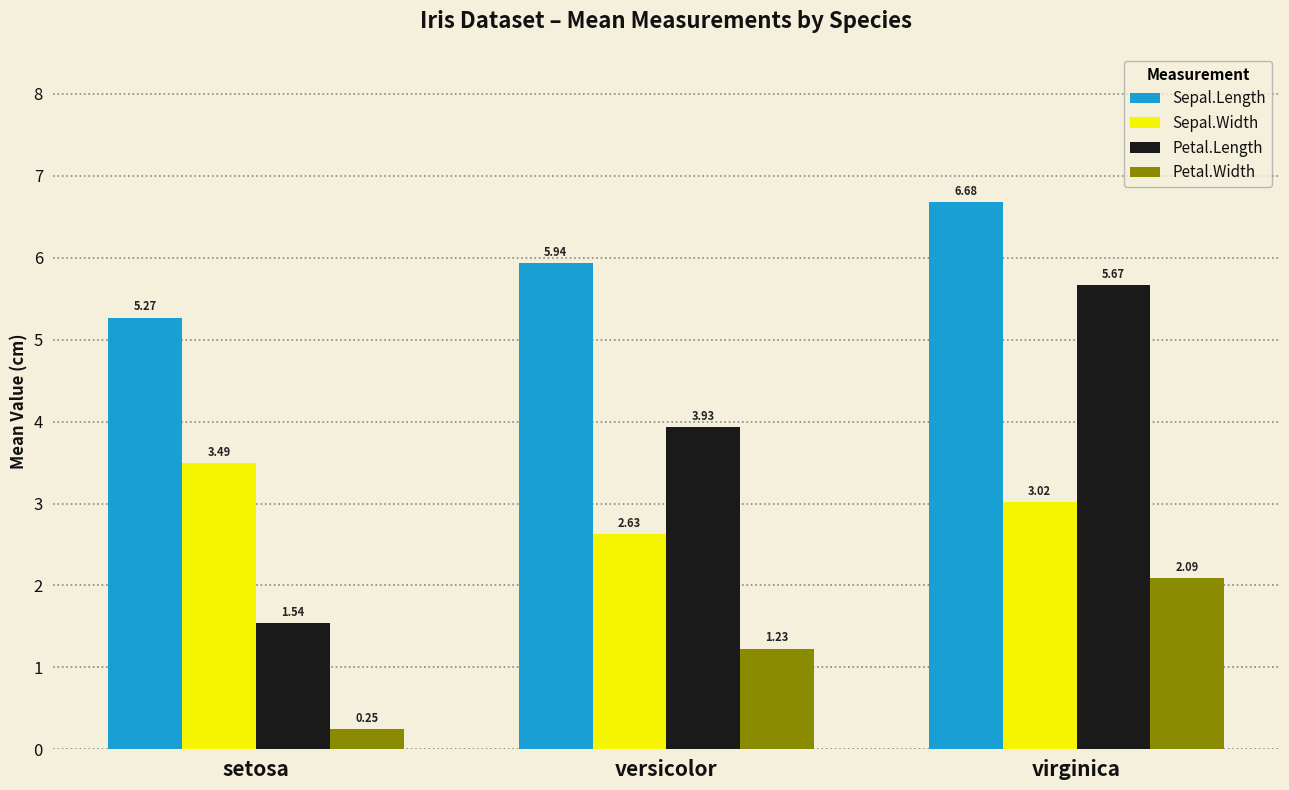

Are the bars grouped side by side (vs. stacked)?

Yes